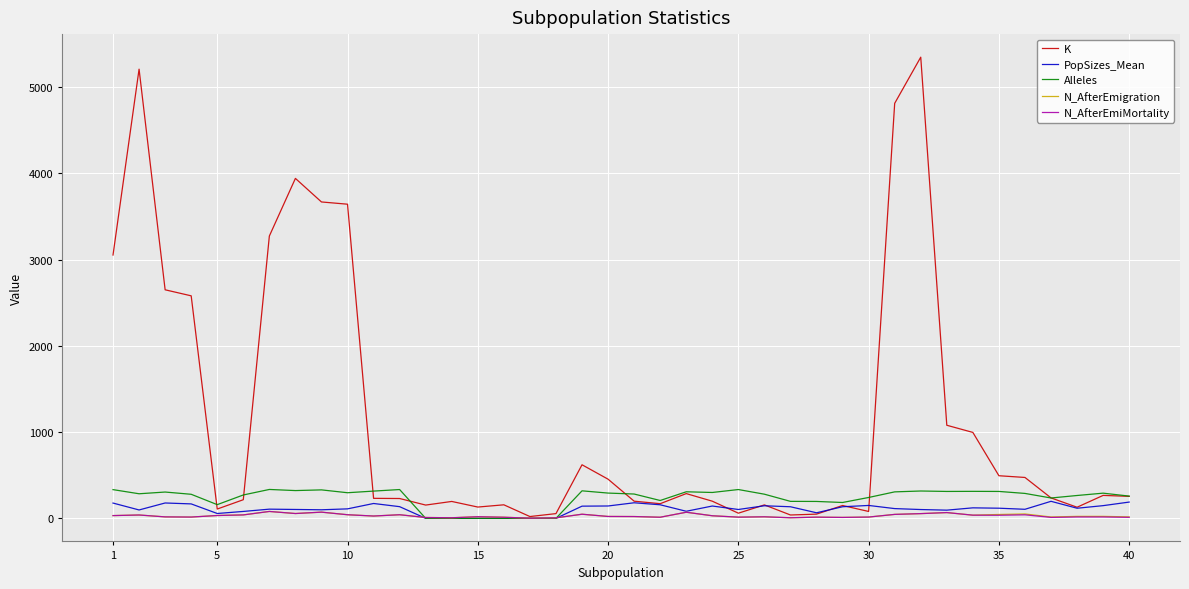

Which series has the widest spread of values?

K